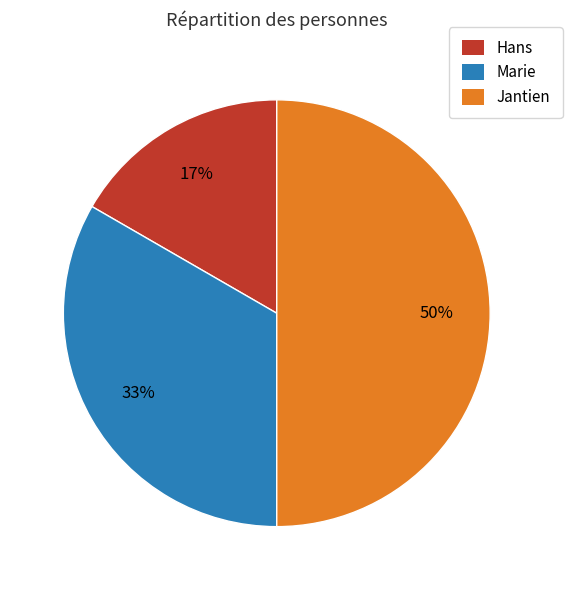

Is Marie the majority of the pie?

No